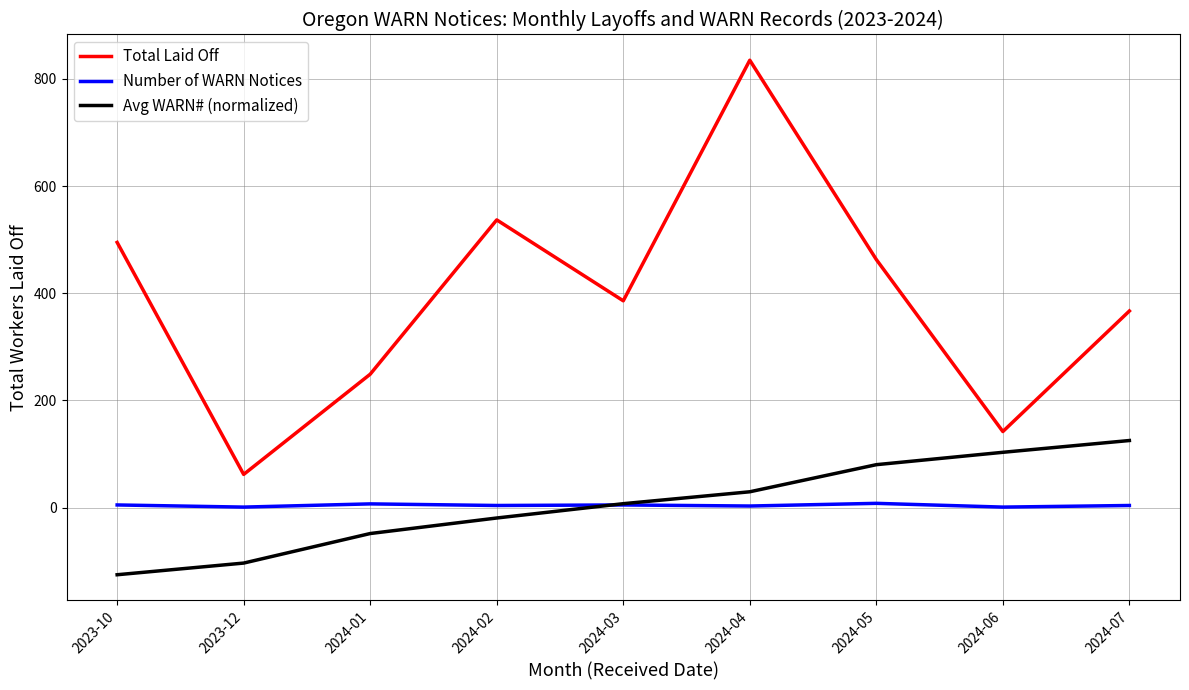

Between 2024-03 and 2024-07, which series saw the biggest shift?

Avg WARN# (normalized)